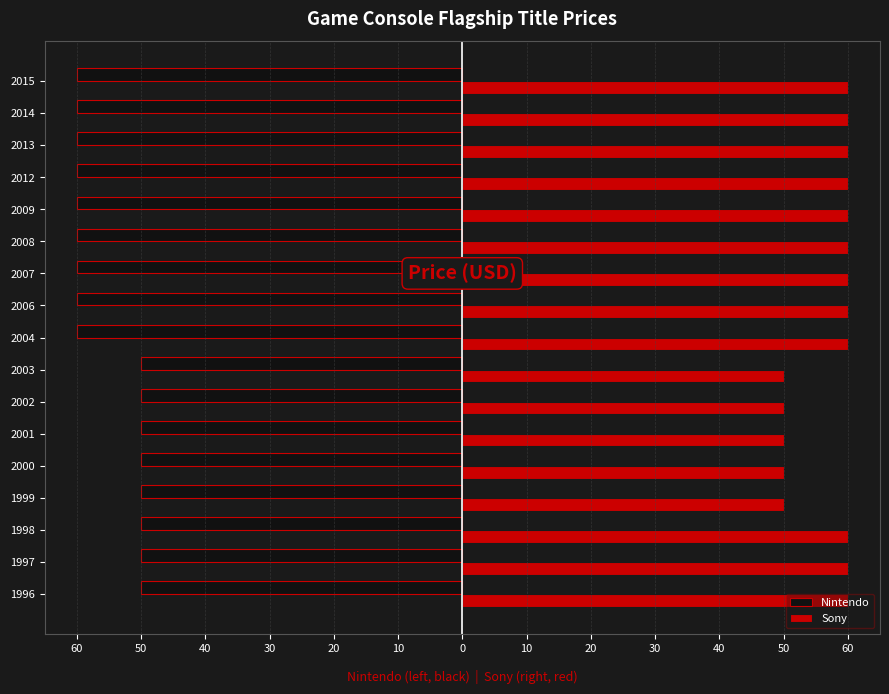

What are all the series names shown in the legend?

Nintendo, Sony